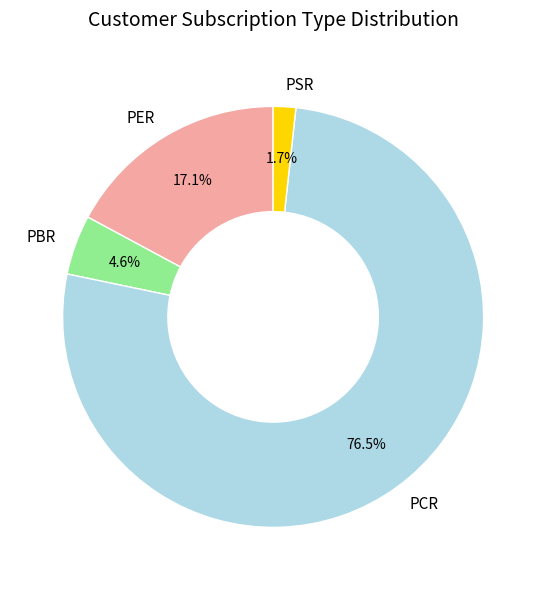

Count the number of slices in the pie.

4